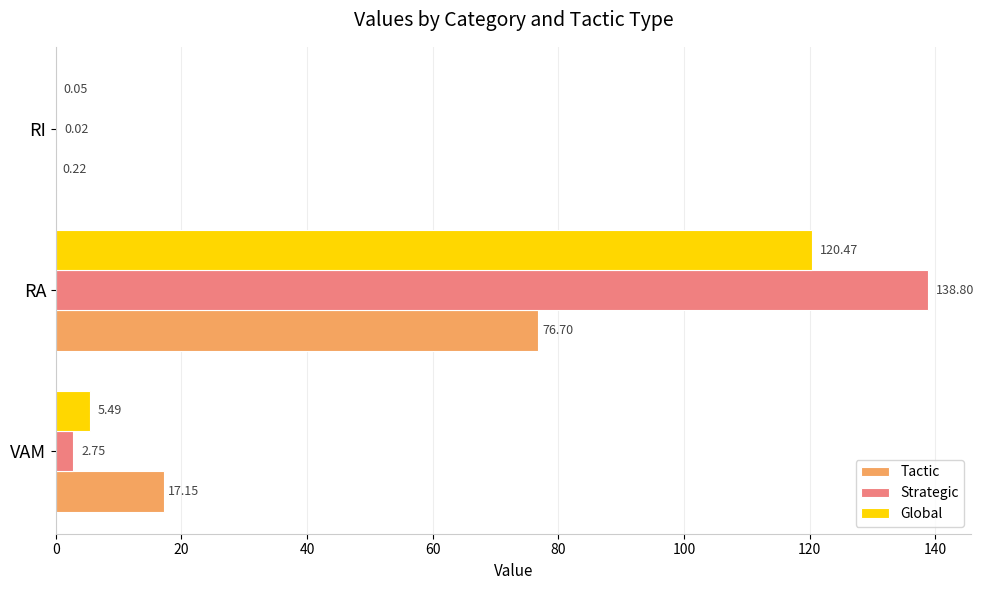

At which category does the chart reach its peak across all series?

RA